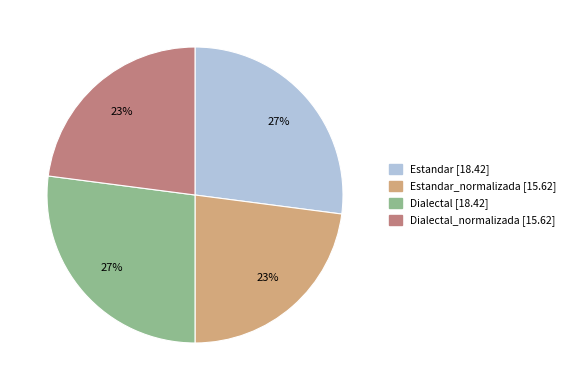

To the nearest percent, what is the difference between the largest and smallest slice percentages?

4%